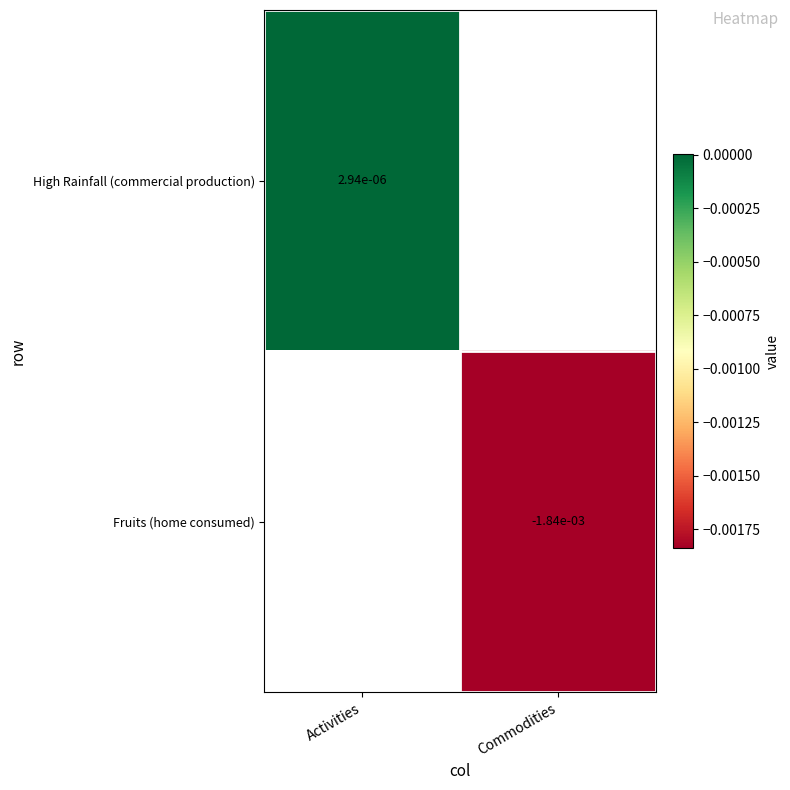

Is the value of Fruits (home consumed) at Commodities greater than the value of High Rainfall (commercial production) at Activities?

No